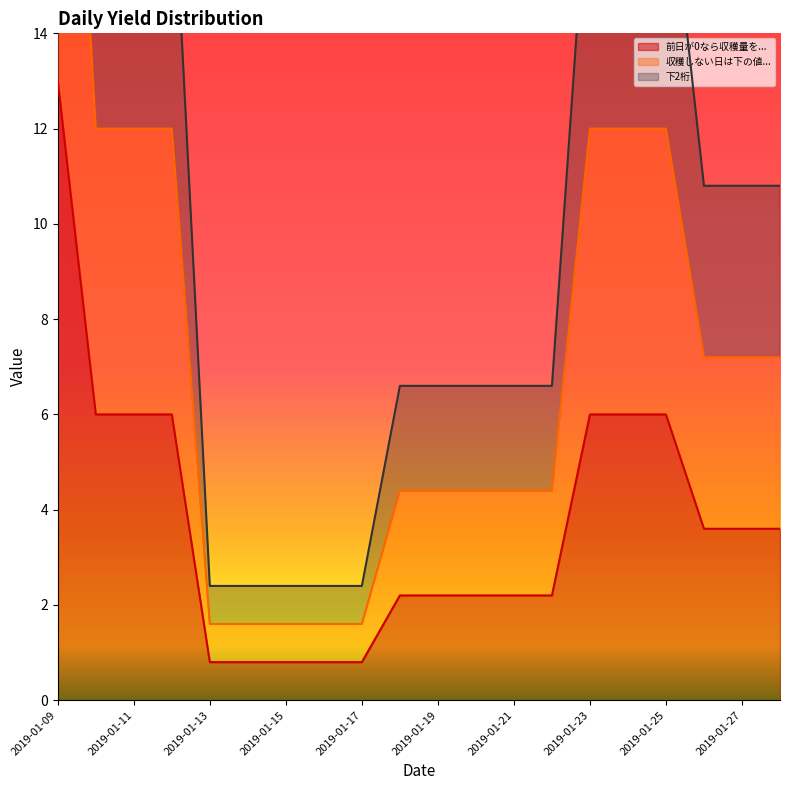

Is the value of 下2桁 at 2019-01-12 greater than the value of 前日が0なら収穫量を前日までの0日数で割る、違ったらそのまま at 2019-01-12?

Yes